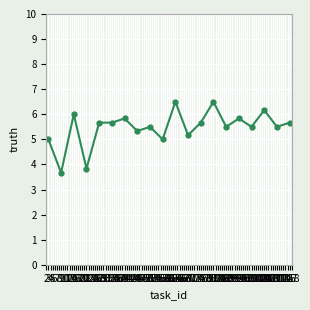

Reading right to left, transcribe all the data shown in this chart.

5.7	5.5	6.2	5.5	5.8	5.5	6.5	5.7	5.2	6.5	5.0	5.5	5.3	5.8	5.7	5.7	3.8	6.0	3.7	5.0